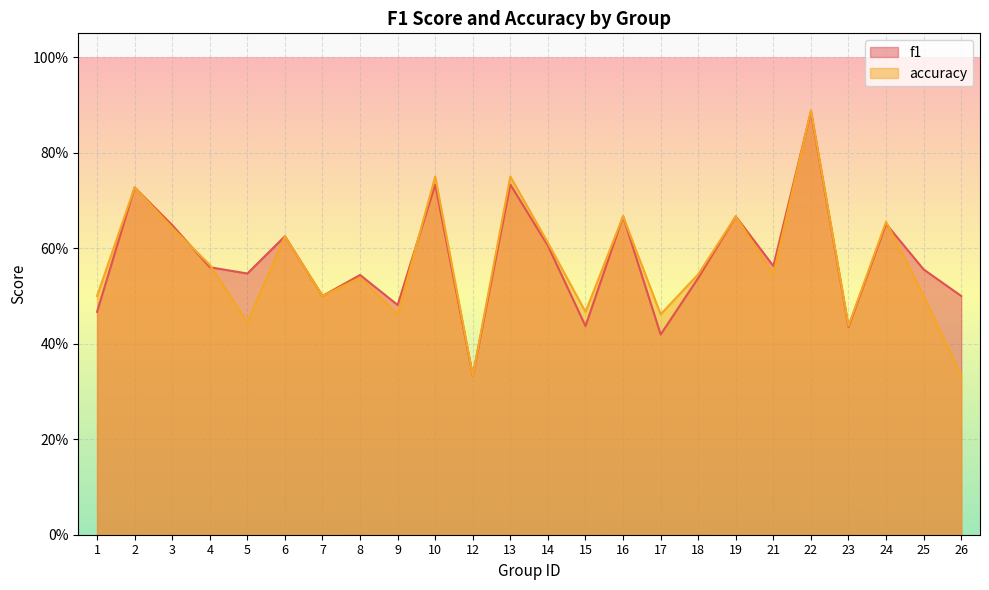

Reading left to right, what are all the values shown in this chart?

f1: 1=0.5	2=0.7	3=0.6	4=0.6	5=0.5	6=0.6	7=0.5	8=0.5	9=0.5	10=0.7	12=0.3	13=0.7	14=0.6	15=0.4	16=0.7	17=0.4	18=0.5	19=0.7	21=0.6	22=0.9	23=0.4	24=0.7	25=0.6	26=0.5
accuracy: 1=0.5	2=0.7	3=0.6	4=0.6	5=0.4	6=0.6	7=0.5	8=0.5	9=0.5	10=0.8	12=0.3	13=0.8	14=0.6	15=0.5	16=0.7	17=0.5	18=0.5	19=0.7	21=0.5	22=0.9	23=0.4	24=0.7	25=0.5	26=0.3